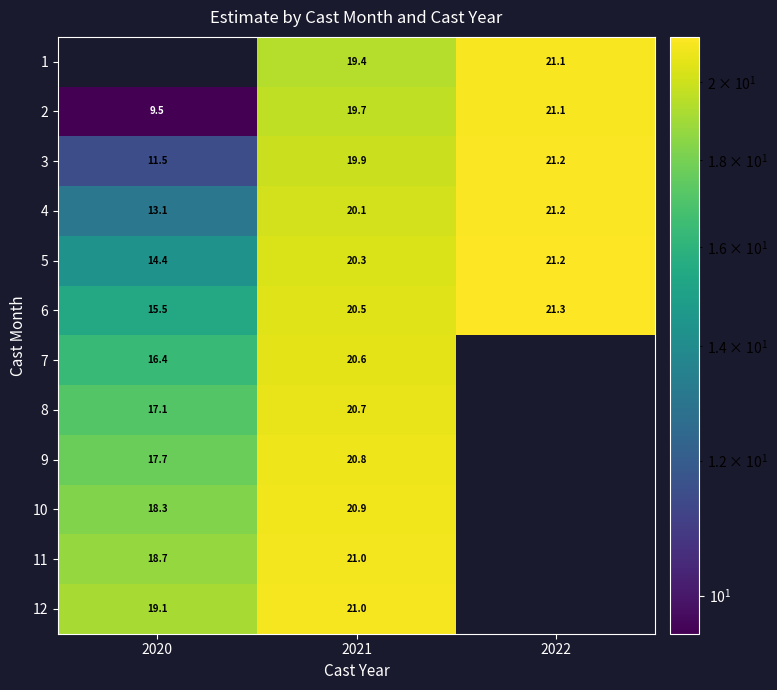

What is the total value across all series at 2021?

244.9